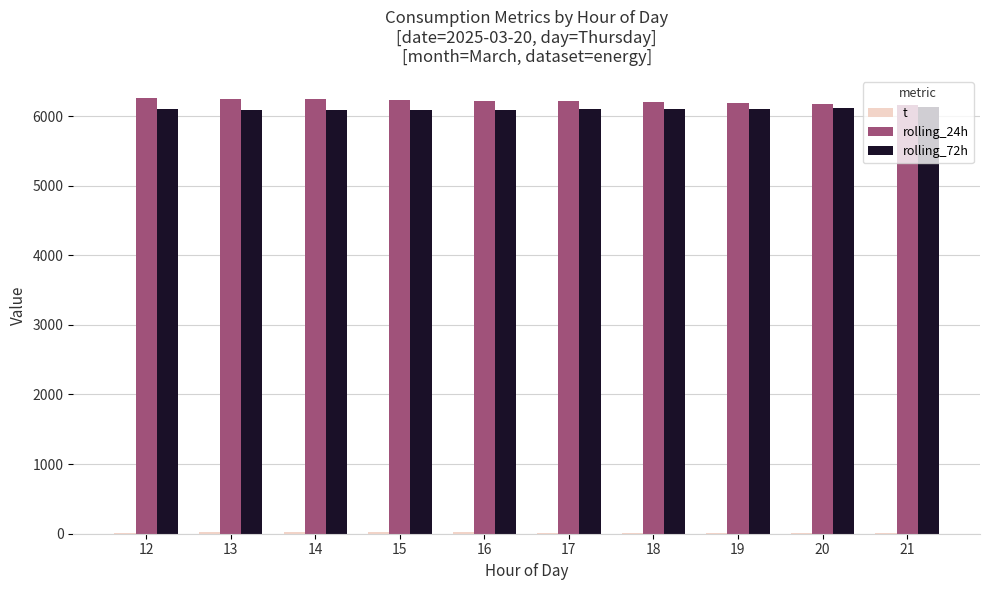

What is the sum of the rolling_72h values at 12 and 18?

12192.8